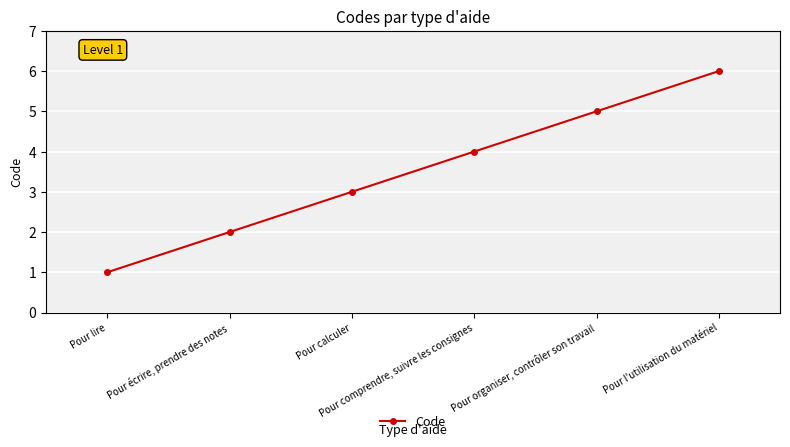

How many lines are shown in the chart?

1